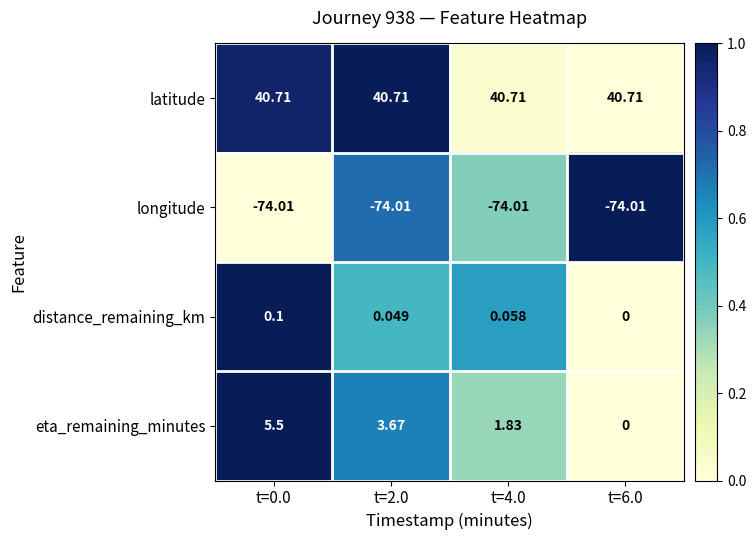

Which series changed the most between t=0.0 and t=2.0?

eta_remaining_minutes